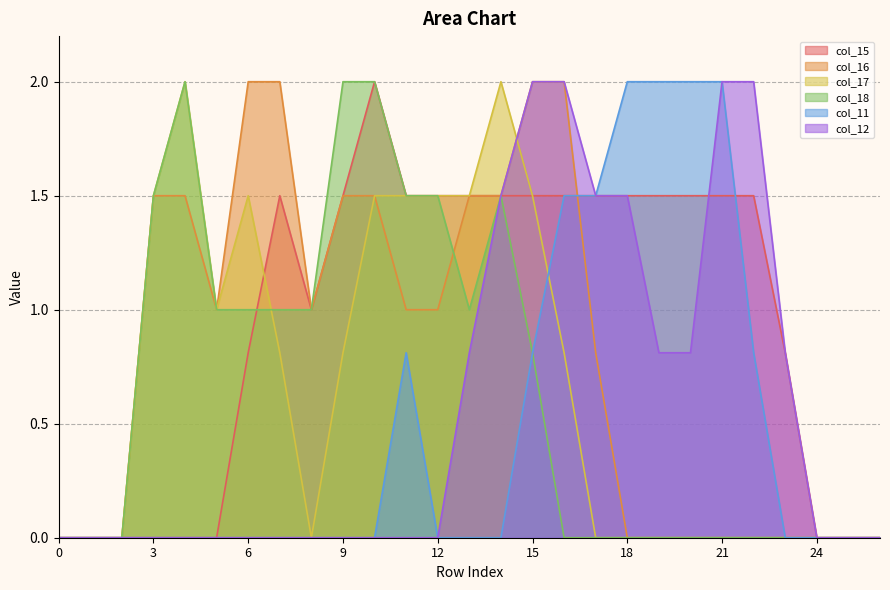

Reading left to right, extract all data points from this chart.

col_15: 0.0	0.0	0.0	0.0	0.0	0.0	0.8	1.5	1.0	1.5	2.0	1.5	1.5	1.5	1.5	1.5	1.5	1.5	1.5	1.5	1.5	1.5	1.5	0.8	0.0	0.0	0.0
col_16: 0.0	0.0	0.0	1.5	1.5	1.0	2.0	2.0	1.0	1.5	1.5	1.0	1.0	1.5	1.5	2.0	2.0	0.8	0.0	0.0	0.0	0.0	0.0	0.0	0.0	0.0	0.0
col_17: 0.0	0.0	0.0	1.5	2.0	1.0	1.5	0.8	0.0	0.8	1.5	1.5	1.5	1.5	2.0	1.5	0.8	0.0	0.0	0.0	0.0	0.0	0.0	0.0	0.0	0.0	0.0
col_18: 0.0	0.0	0.0	1.5	2.0	1.0	1.0	1.0	1.0	2.0	2.0	1.5	1.5	1.0	1.5	0.8	0.0	0.0	0.0	0.0	0.0	0.0	0.0	0.0	0.0	0.0	0.0
col_11: 0.0	0.0	0.0	0.0	0.0	0.0	0.0	0.0	0.0	0.0	0.0	0.8	0.0	0.0	0.0	0.8	1.5	1.5	2.0	2.0	2.0	2.0	0.8	0.0	0.0	0.0	0.0
col_12: 0.0	0.0	0.0	0.0	0.0	0.0	0.0	0.0	0.0	0.0	0.0	0.0	0.0	0.8	1.5	2.0	2.0	1.5	1.5	0.8	0.8	2.0	2.0	0.8	0.0	0.0	0.0